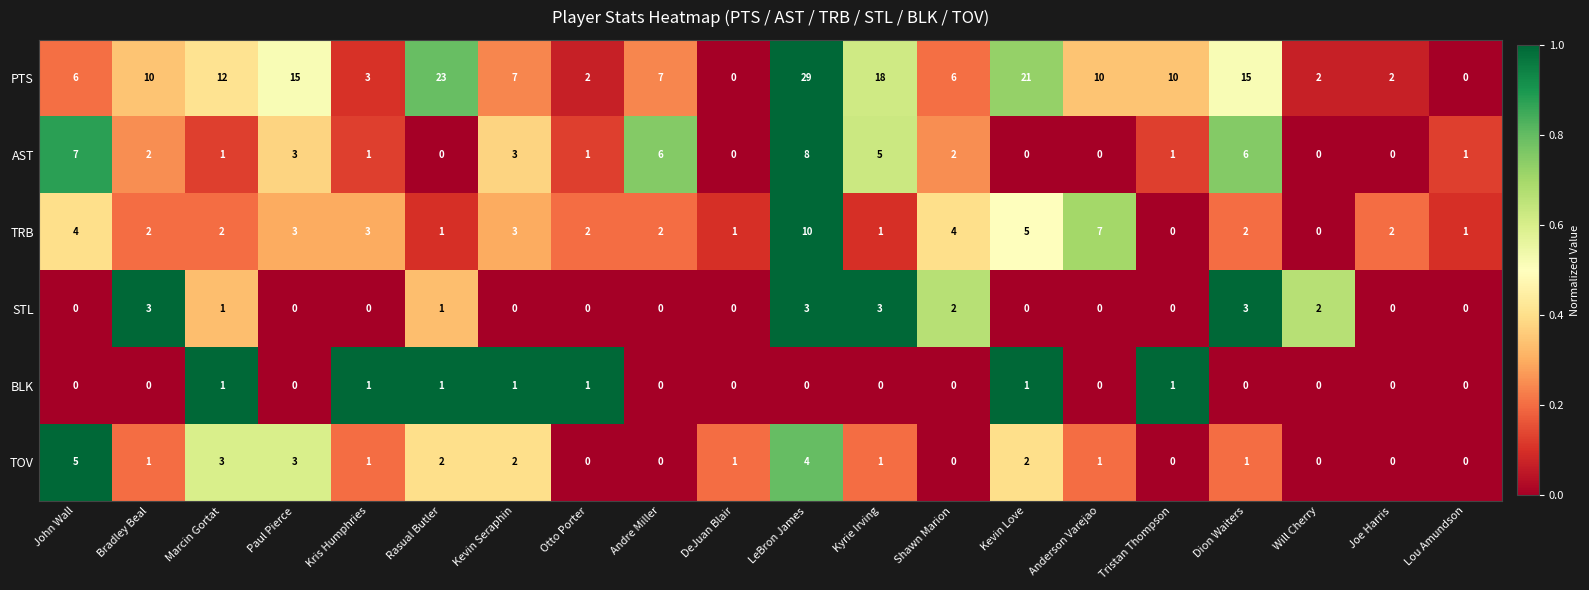

What is the maximum value shown in the chart?

29